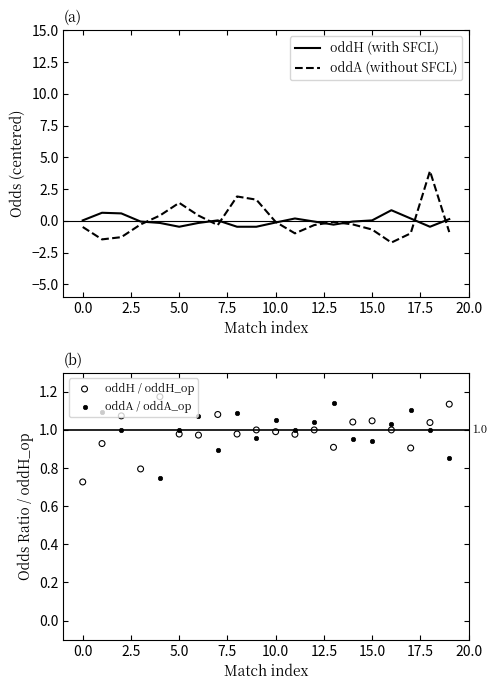

What are all the series names shown in the legend?

oddH (with SFCL), oddA (without SFCL), oddH / oddH_op, oddA / oddA_op